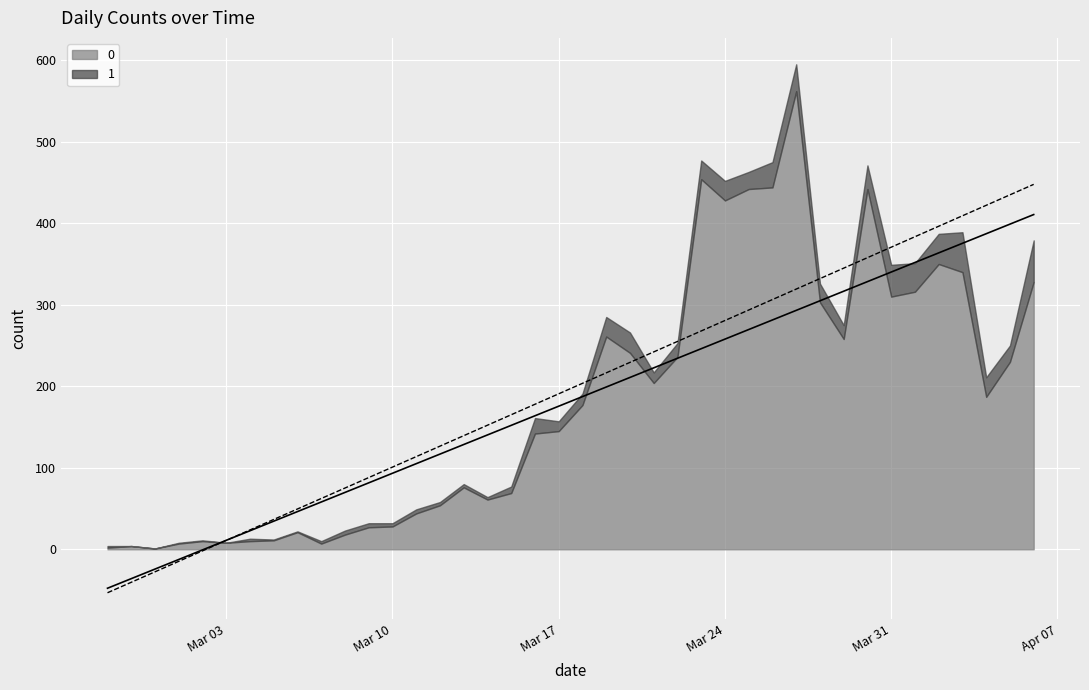

What is the difference between the highest and lowest values at 2020-03-11?

39